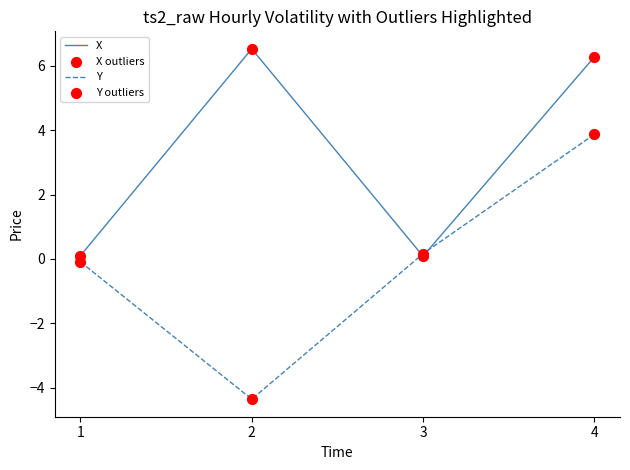

What is the difference between the highest and lowest values at 2?

10.9